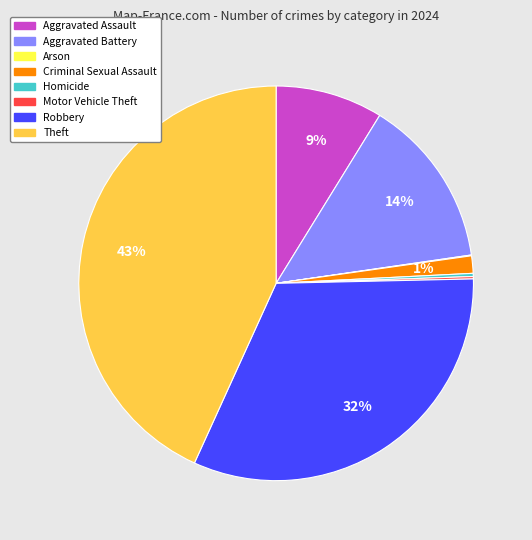

Combined, do Robbery and Theft account for over 50%?

Yes